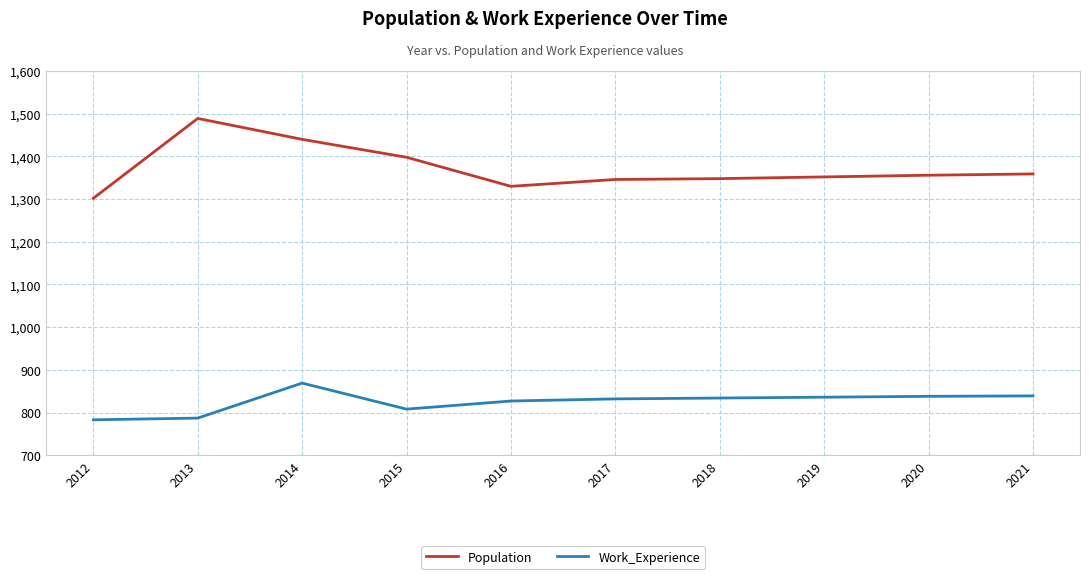

What value does the Work_Experience series have at 2021?

839